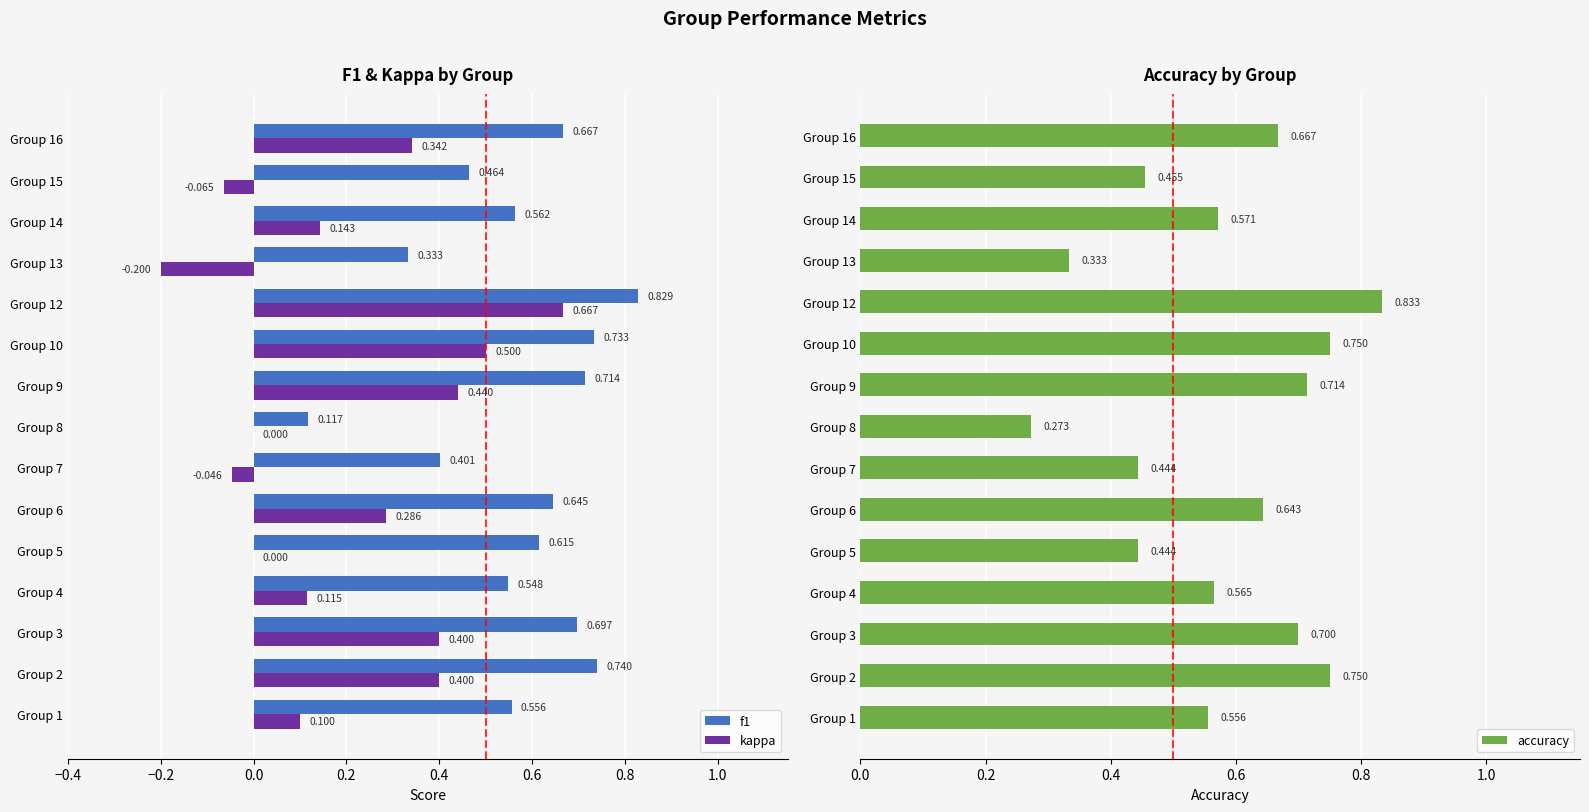

Is the value of kappa at Group 5 greater than the value of f1 at Group 12?

No